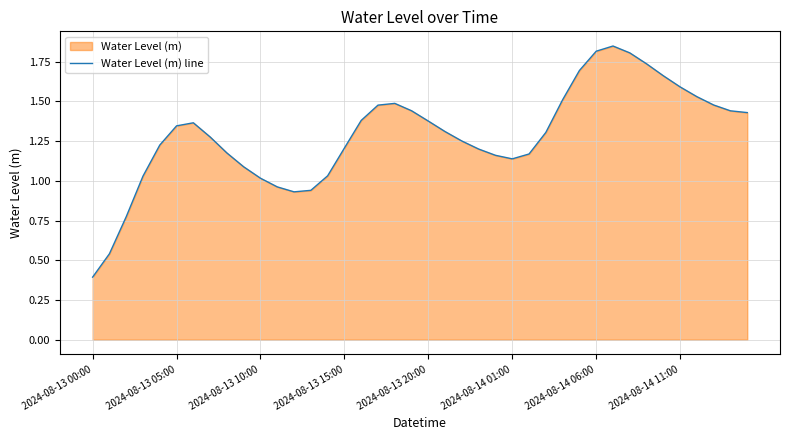

How many distinct data groups are displayed?

1